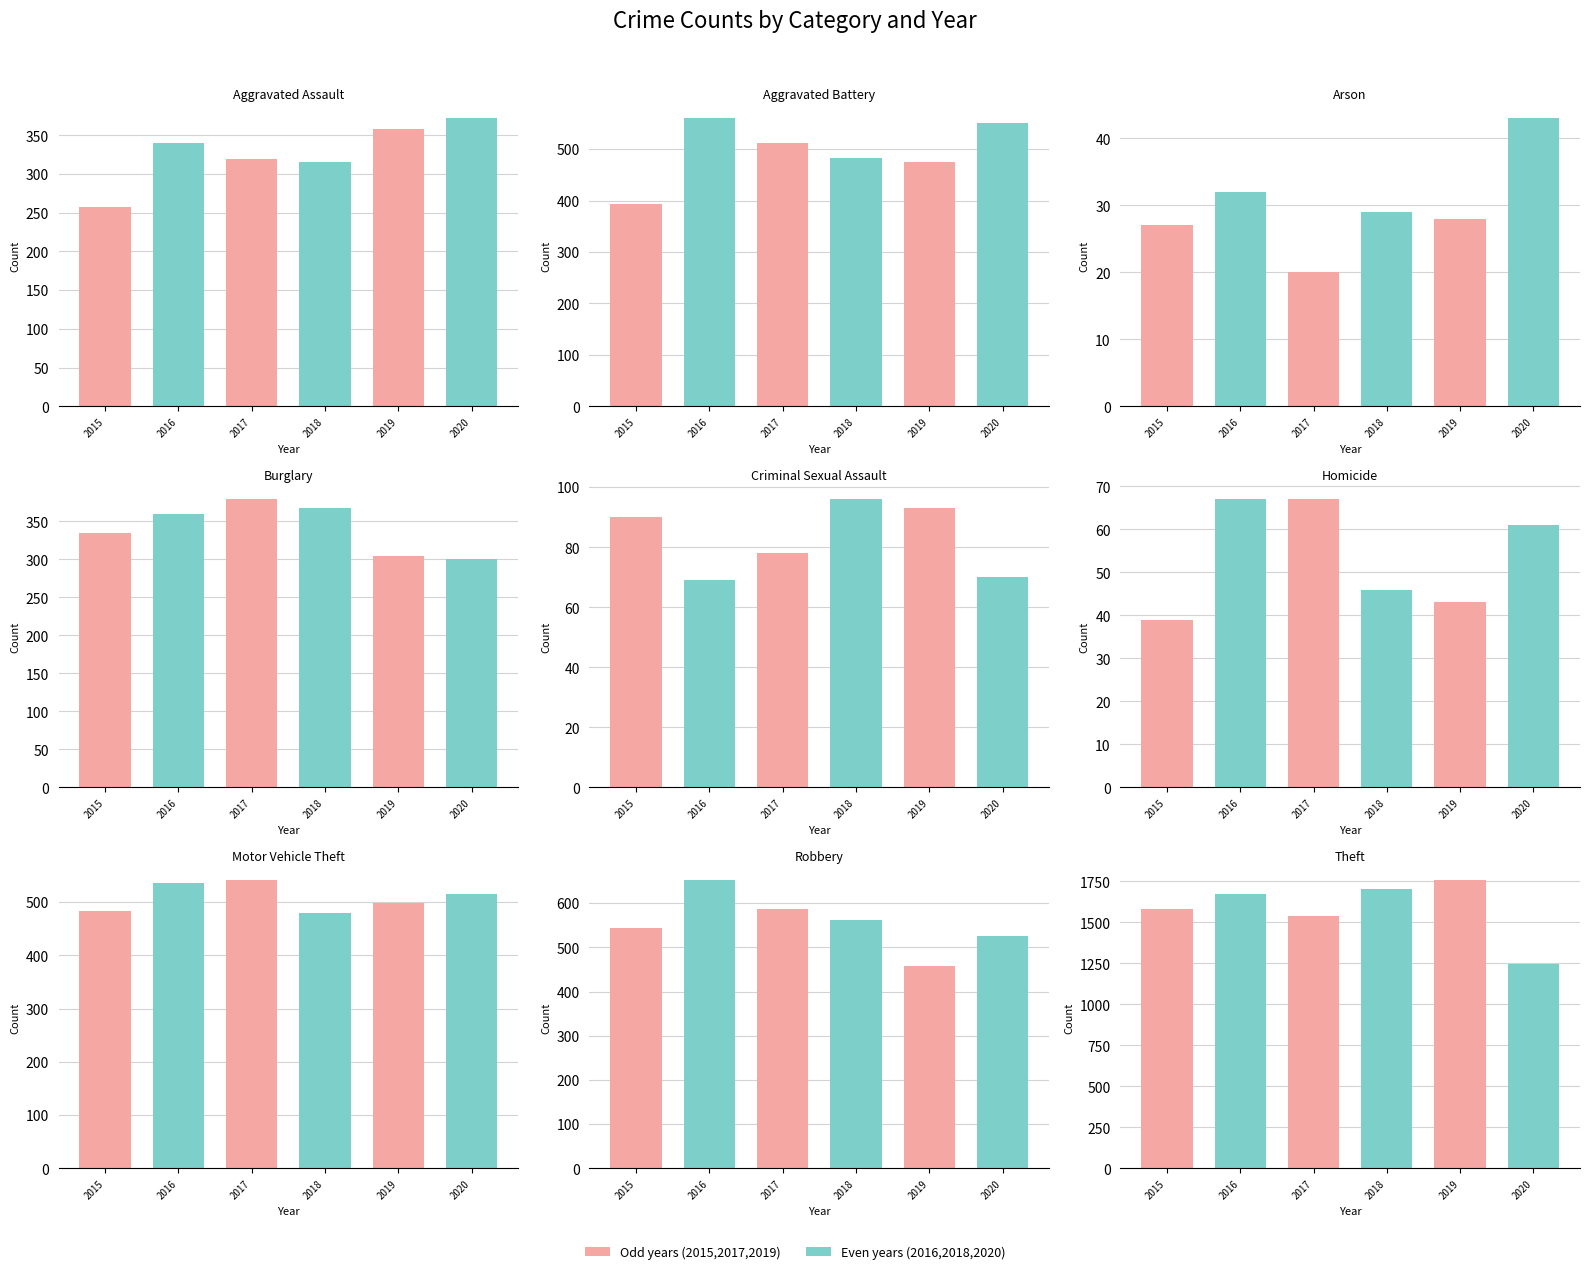

The 2017 series shows 20 at Arson. True or false?

True